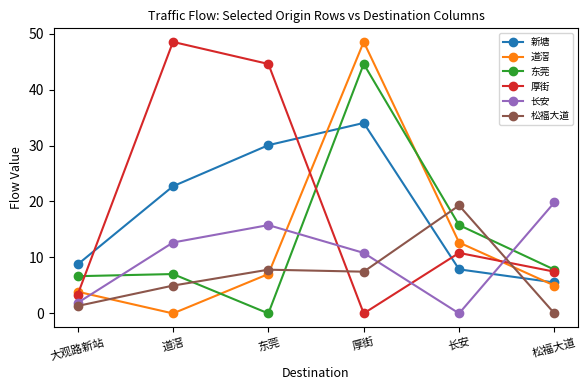

Is it true that 新塘 equals 7.9 at 长安?

True